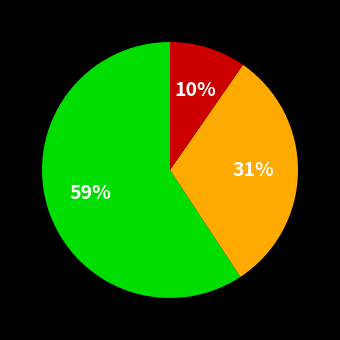

To the nearest percent, what is the average slice percentage?

33%